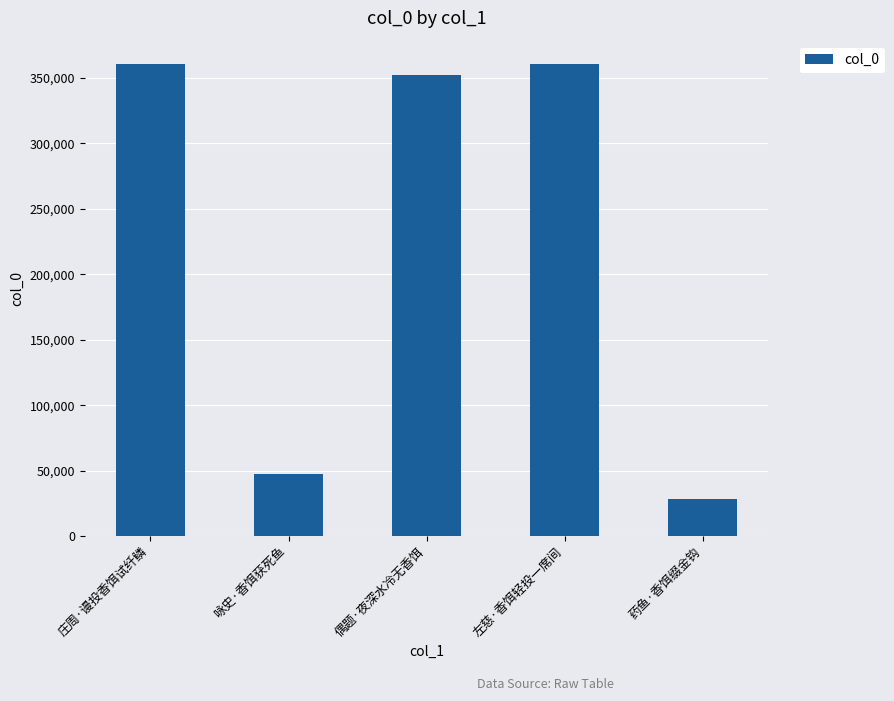

What is the difference between the second highest and minimum values?

332349